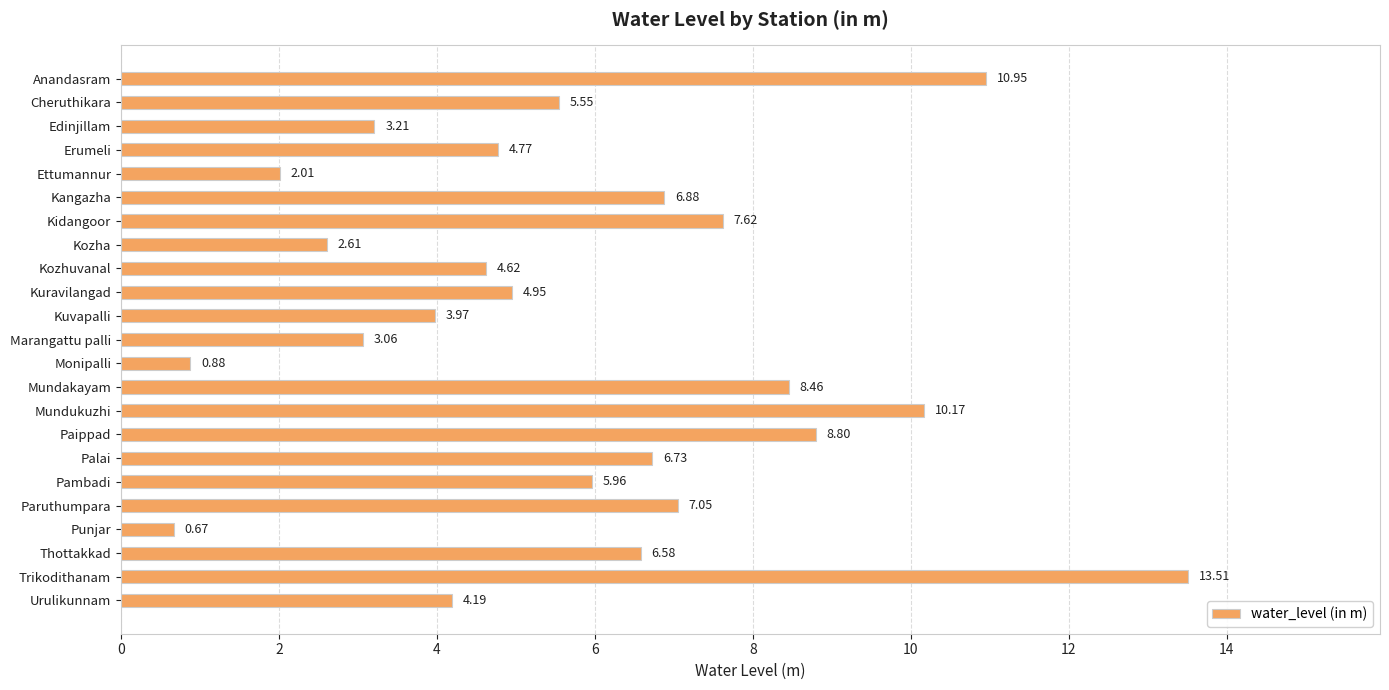

What is the change in value from Kuvapalli to Thottakkad?

+2.6